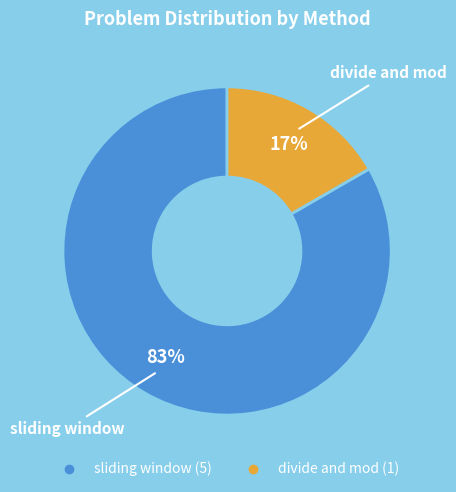

The divide and mod slice represents 9% of the pie. True or false?

False